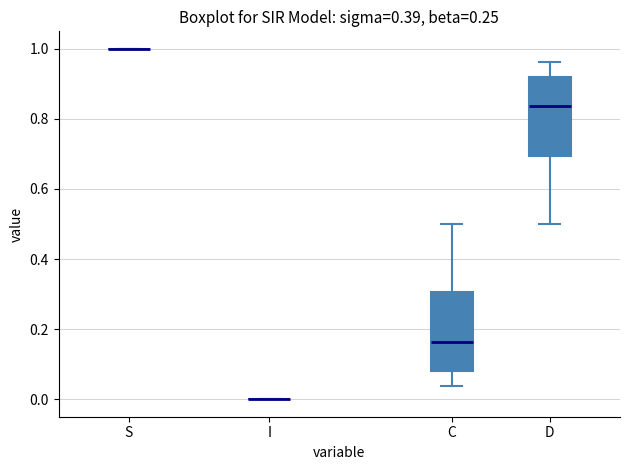

Where does the lower whisker of the box for C end on the y-axis? The values are not printed on the chart, so give them approximately, as read against the axis.

0.04